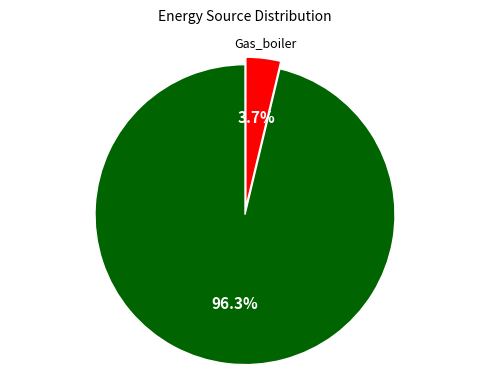

Is there any slice that represents more than half of the pie?

Yes